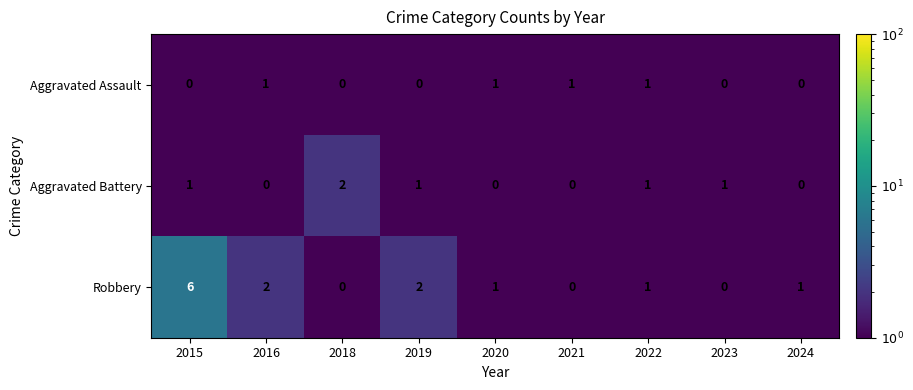

Which series changed the most between 2015 and 2016?

Robbery